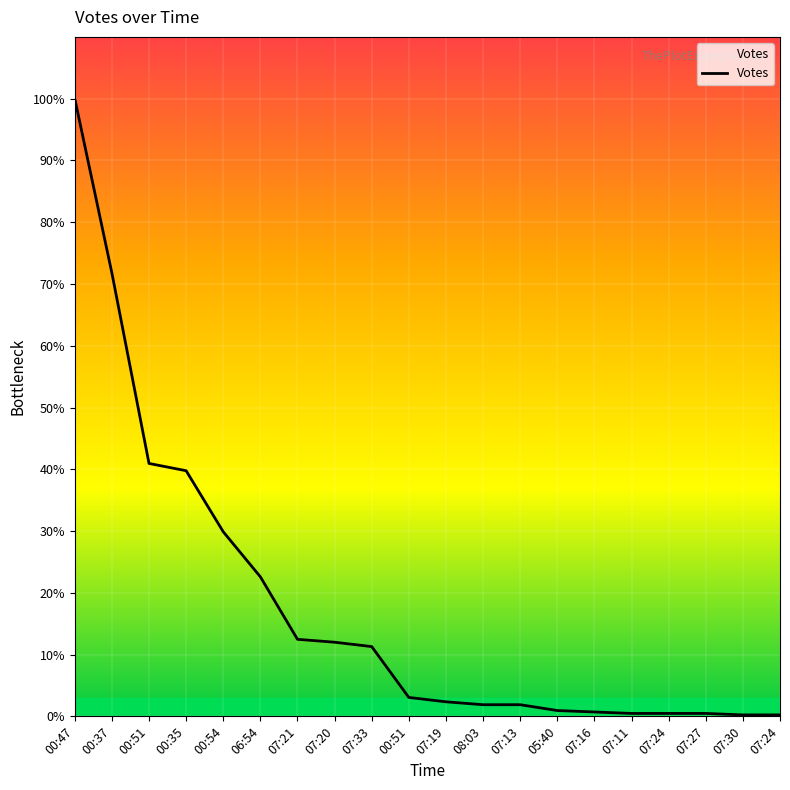

Does the chart display data point markers on the line(s)?

No